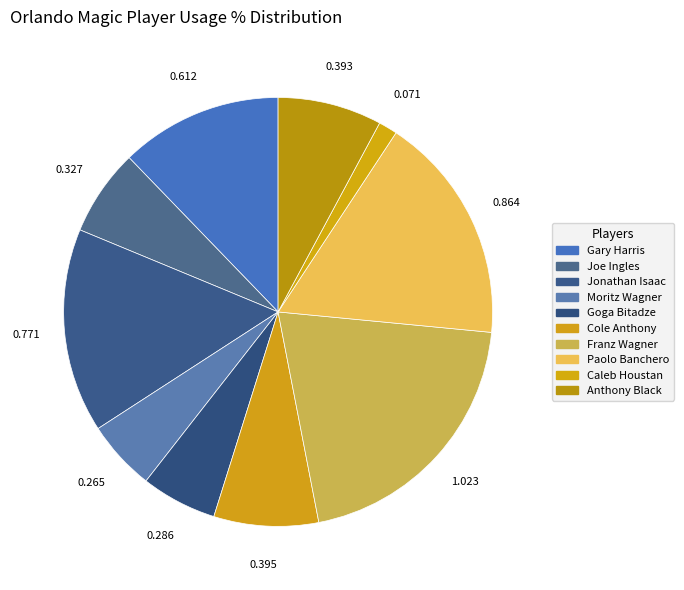

How many slices are in this pie chart?

10